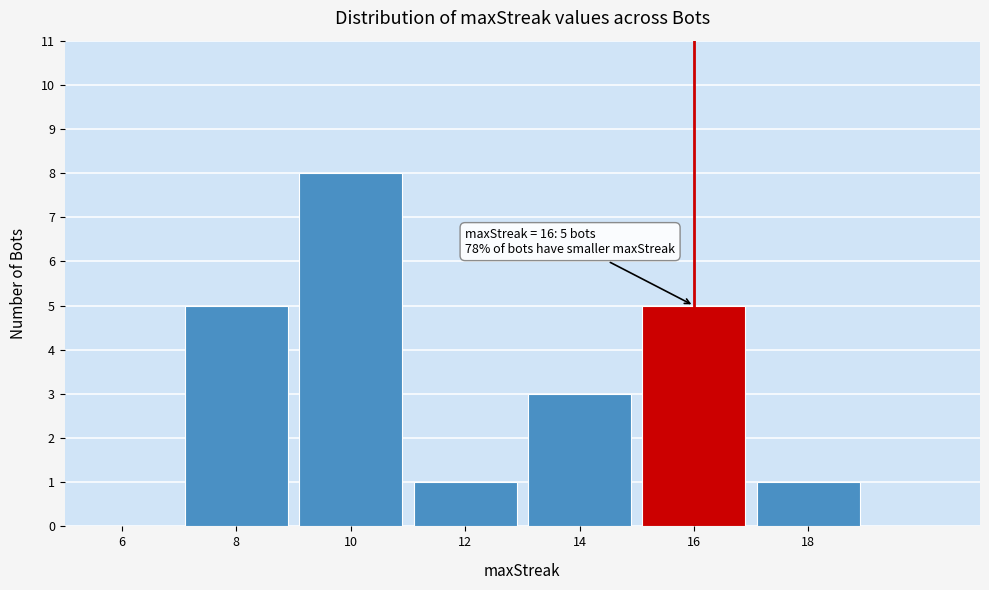

True or false: the data shows 1 at 14.

False